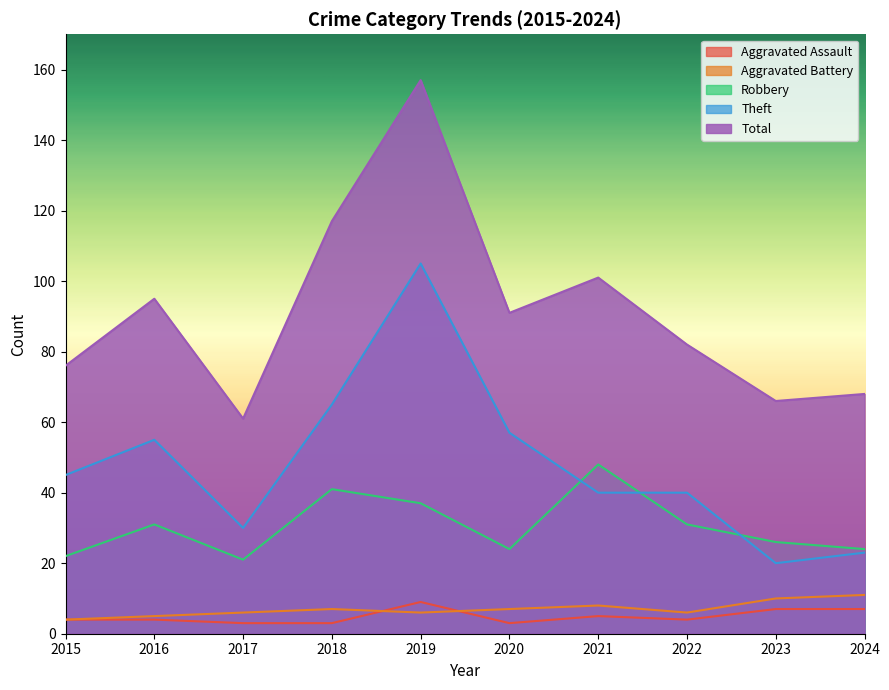

True or false: Robbery has more than 0 points higher than both neighbors.

True